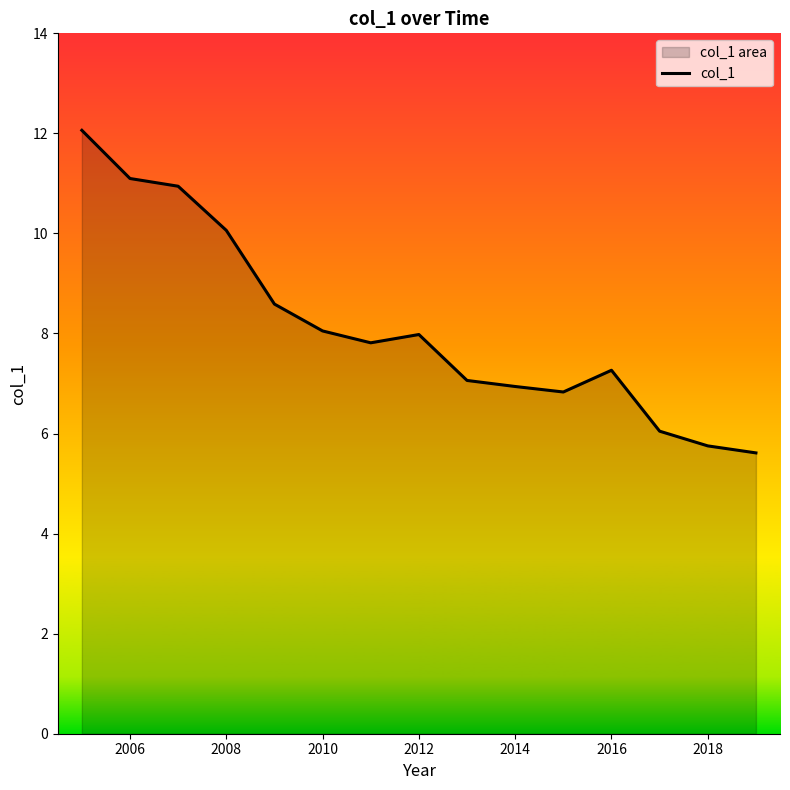

True or false: the data has more than 0 interior local peaks.

True